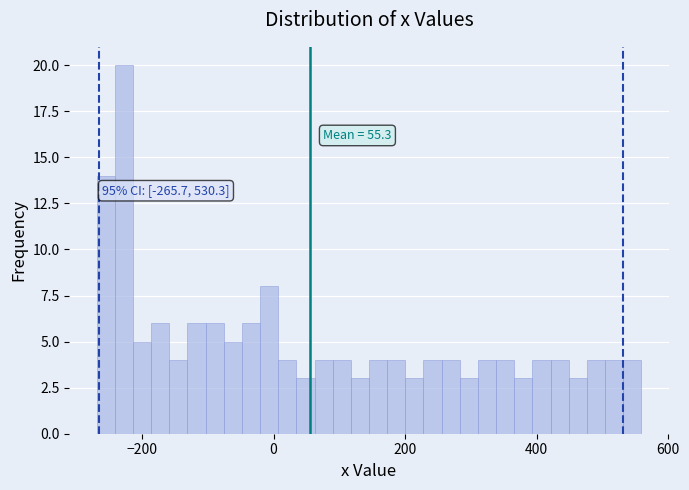

Read against the x-axis, roughly where is the centre of the tallest bar?

-220